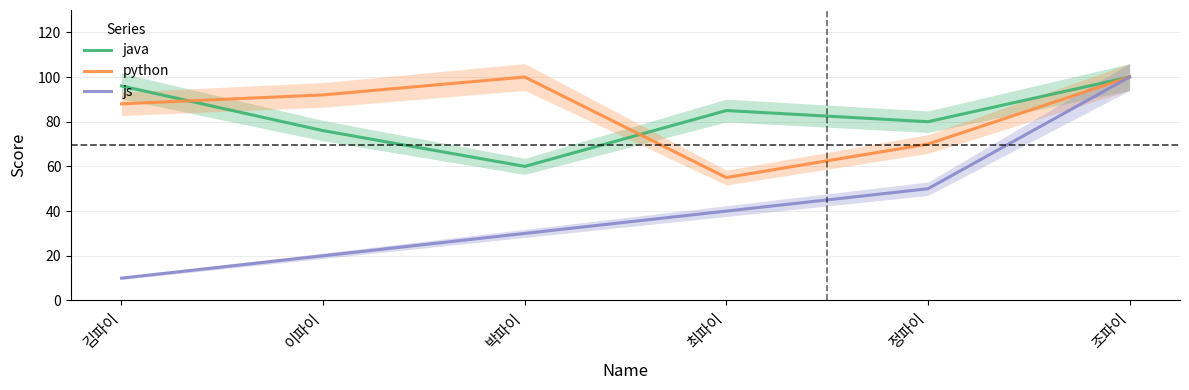

Does the chart display data point markers on the line(s)?

No